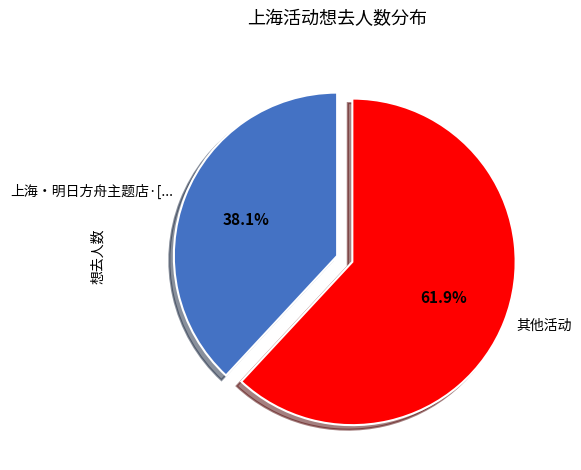

Do 上海・明日方舟主题店·[... and 其他活动 together represent more than half of the pie?

Yes